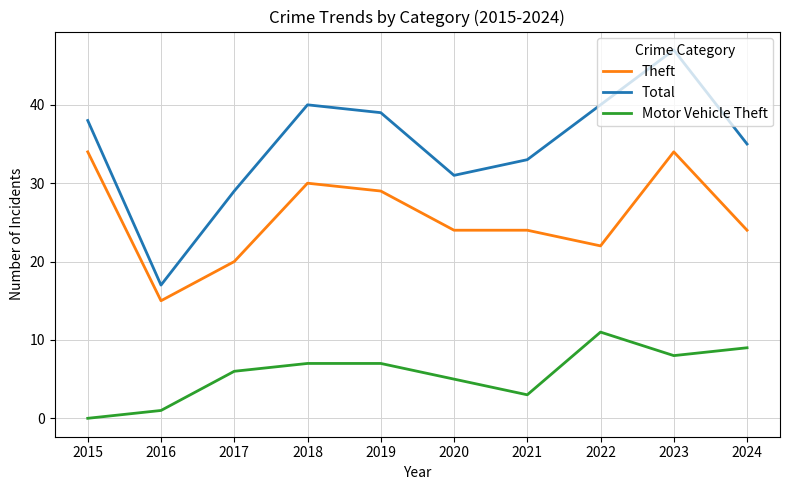

Which series changed the most between 2016 and 2018?

Total